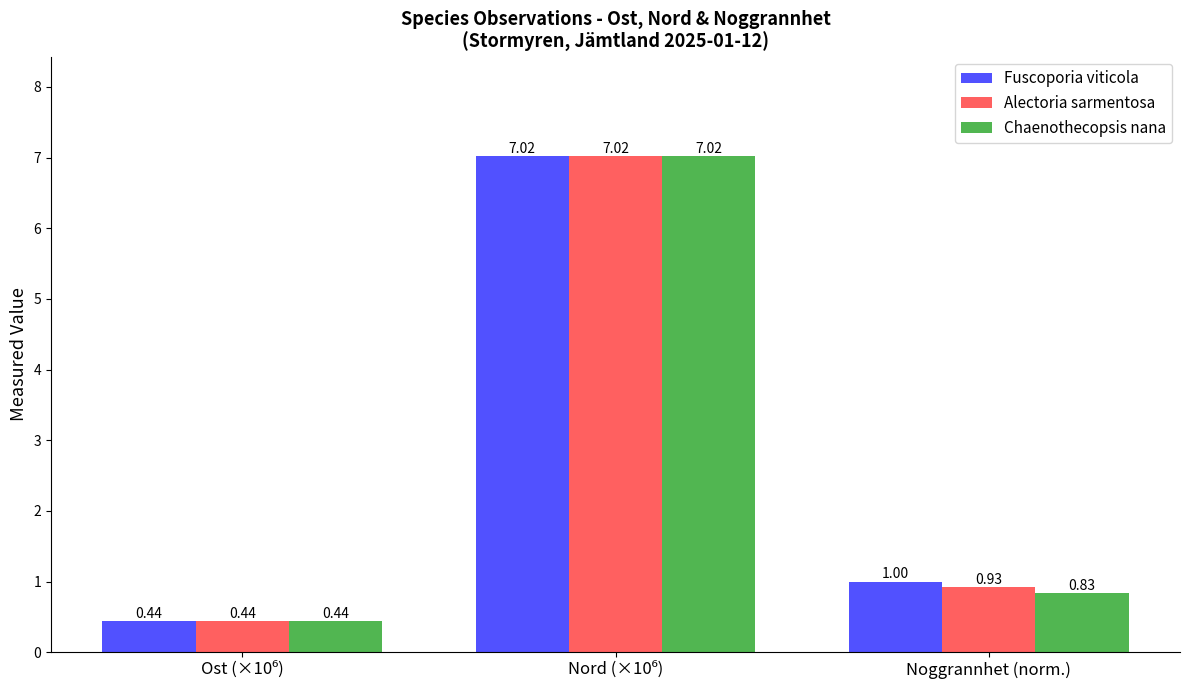

True or false: Fuscoporia viticola has a value of 0.3 at Noggrannhet (norm.).

False